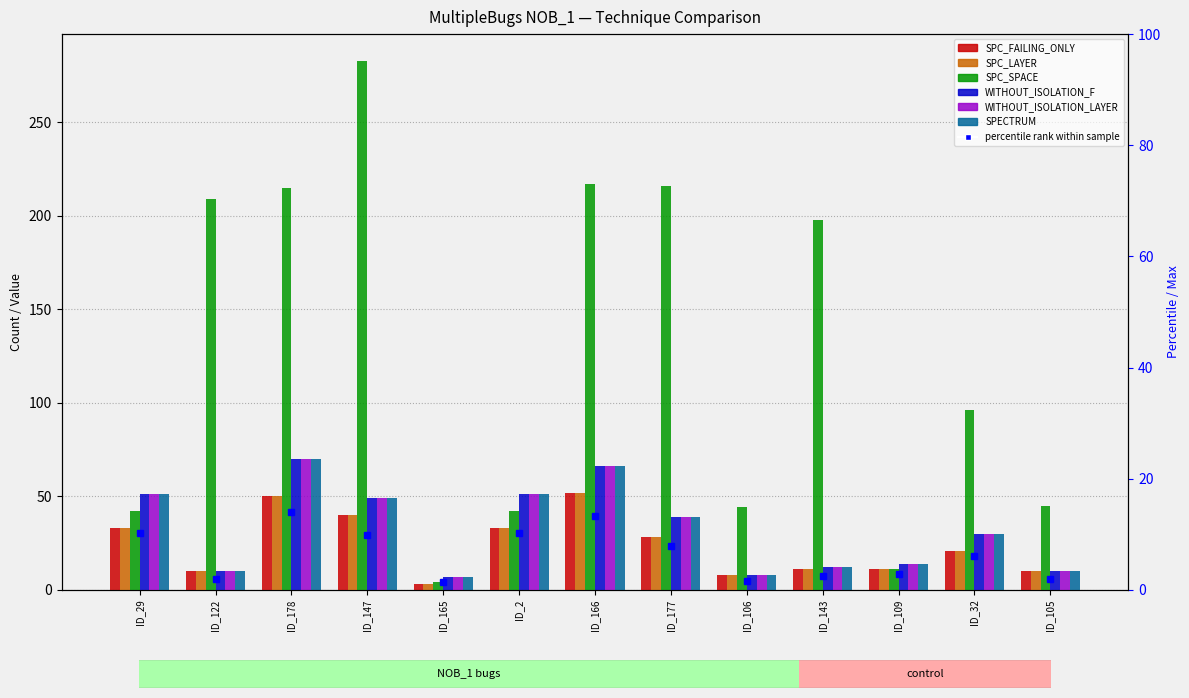

At ID_122, list the series in order from largest to smallest.

SPC_SPACE, SPC_FAILING_ONLY, SPC_LAYER, WITHOUT_ISOLATION_F, WITHOUT_ISOLATION_LAYER, SPECTRUM